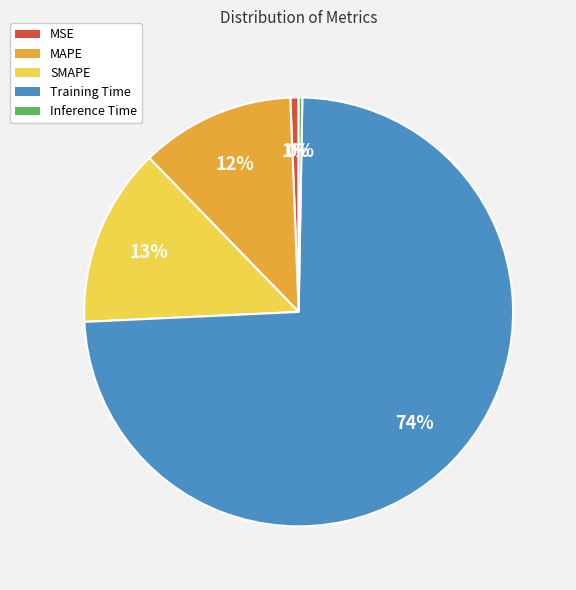

Which category accounts for the majority?

Training Time